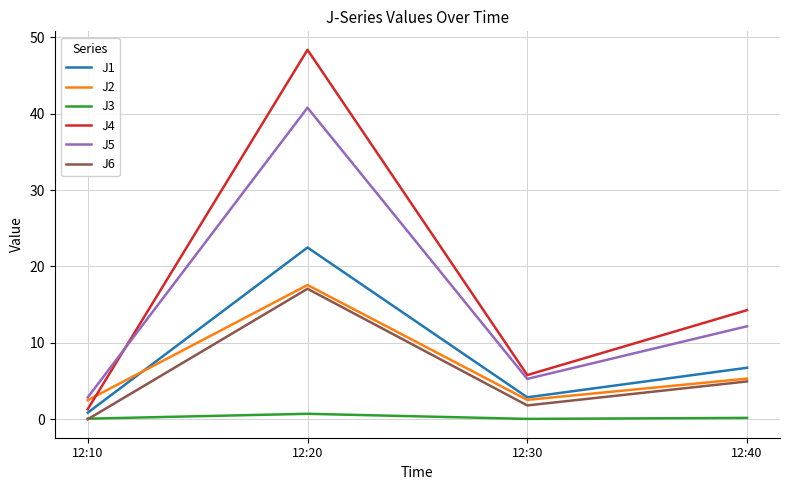

What is the sum of all J3 values?

1.0